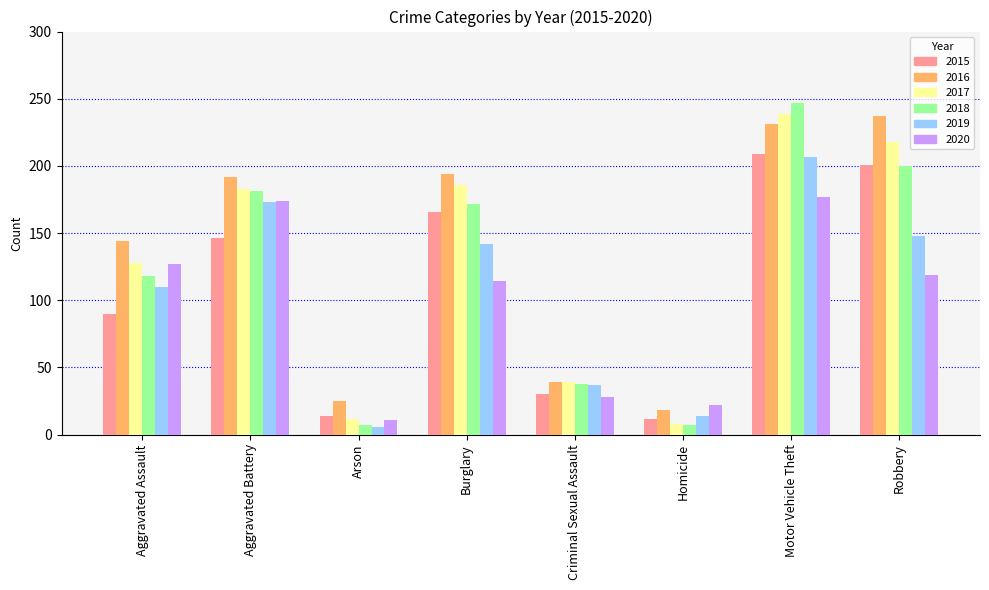

What is the difference between the 2019 values at Robbery and Motor Vehicle Theft?

59